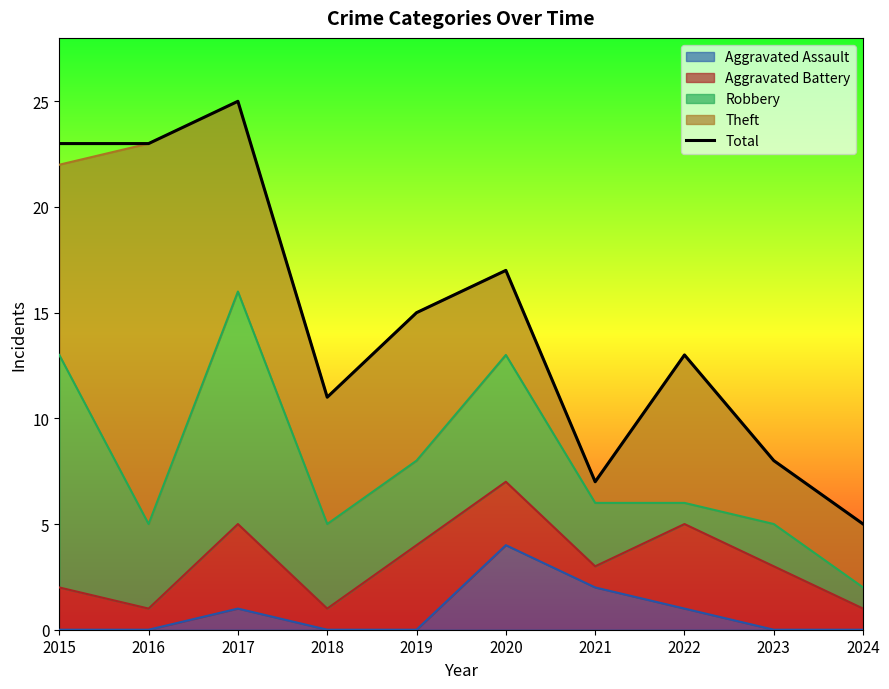

True or false: the data shows 4 at 2022.

False